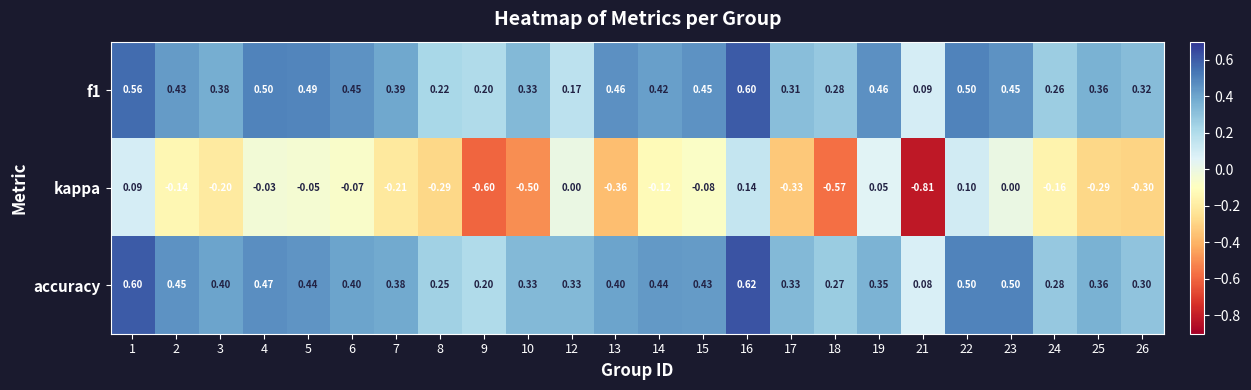

Which series has the largest total across all categories?

accuracy